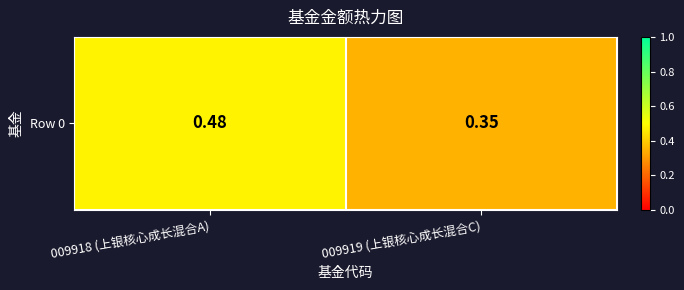

What is the sum of all values?

0.8